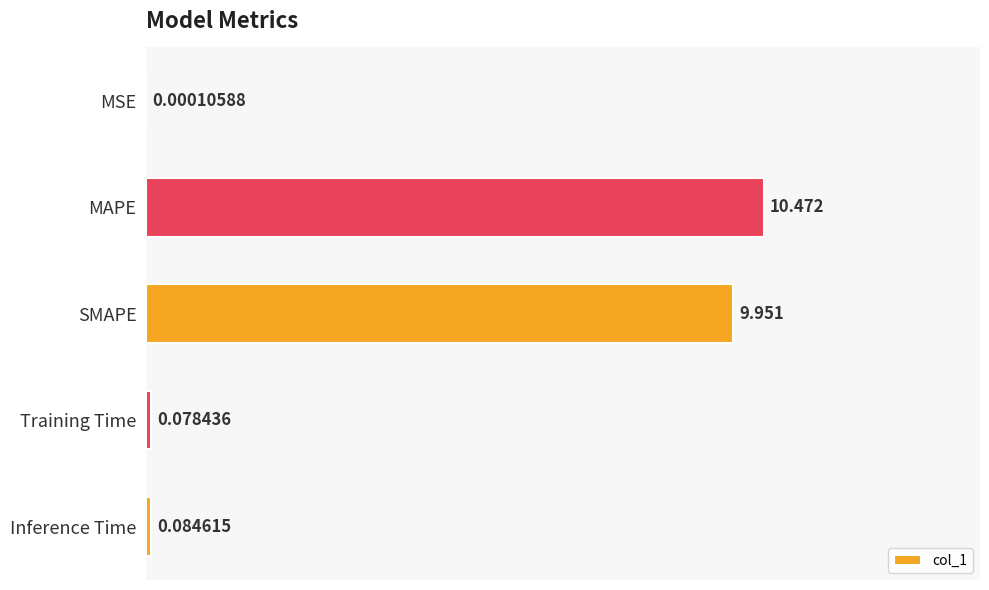

Which has a higher value, MAPE or Training Time?

MAPE